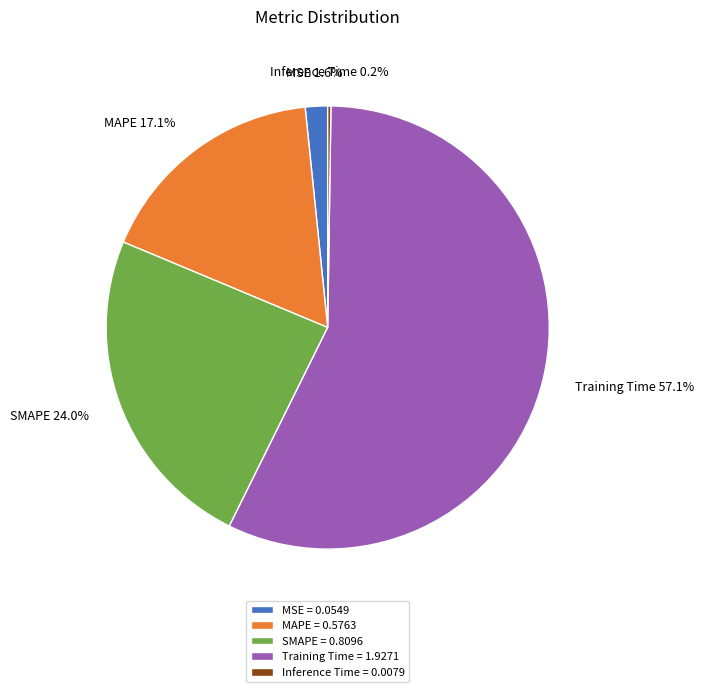

Is there a majority slice in this chart?

Yes